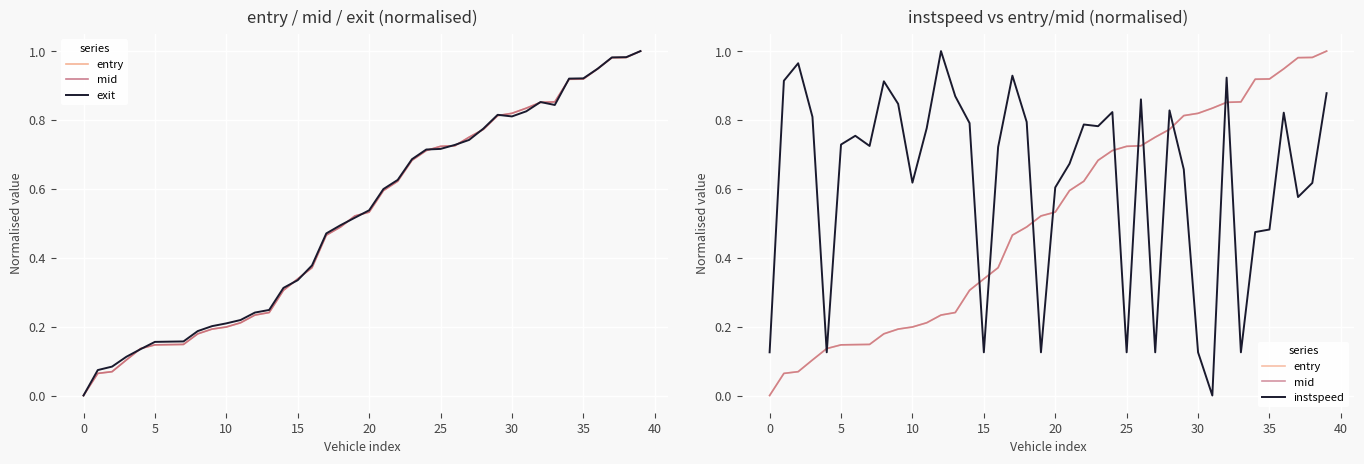

Reading left to right, transcribe all the data shown in this chart.

entry: 0.0	0.1	0.1	0.1	0.1	0.1	0.1	0.1	0.2	0.2	0.2	0.2	0.2	0.2	0.3	0.3	0.4	0.5	0.5	0.5	0.5	0.6	0.6	0.7	0.7	0.7	0.7	0.7	0.8	0.8	0.8	0.8	0.9	0.9	0.9	0.9	0.9	1.0	1.0	1.0
mid: 0.0	0.1	0.1	0.1	0.1	0.1	0.1	0.1	0.2	0.2	0.2	0.2	0.2	0.2	0.3	0.3	0.4	0.5	0.5	0.5	0.5	0.6	0.6	0.7	0.7	0.7	0.7	0.8	0.8	0.8	0.8	0.8	0.9	0.9	0.9	0.9	0.9	1.0	1.0	1.0
exit: 0.0	0.1	0.1	0.1	0.1	0.2	0.2	0.2	0.2	0.2	0.2	0.2	0.2	0.2	0.3	0.3	0.4	0.5	0.5	0.5	0.5	0.6	0.6	0.7	0.7	0.7	0.7	0.7	0.8	0.8	0.8	0.8	0.9	0.8	0.9	0.9	0.9	1.0	1.0	1.0
instspeed: 0.1	0.9	1.0	0.8	0.1	0.7	0.8	0.7	0.9	0.8	0.6	0.8	1.0	0.9	0.8	0.1	0.7	0.9	0.8	0.1	0.6	0.7	0.8	0.8	0.8	0.1	0.9	0.1	0.8	0.7	0.1	0.0	0.9	0.1	0.5	0.5	0.8	0.6	0.6	0.9